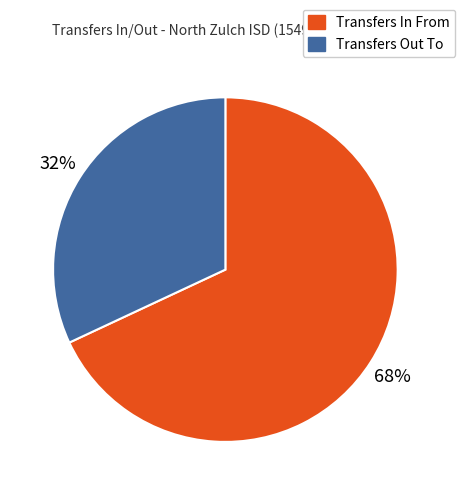

Which slice is the smallest?

Transfers Out To